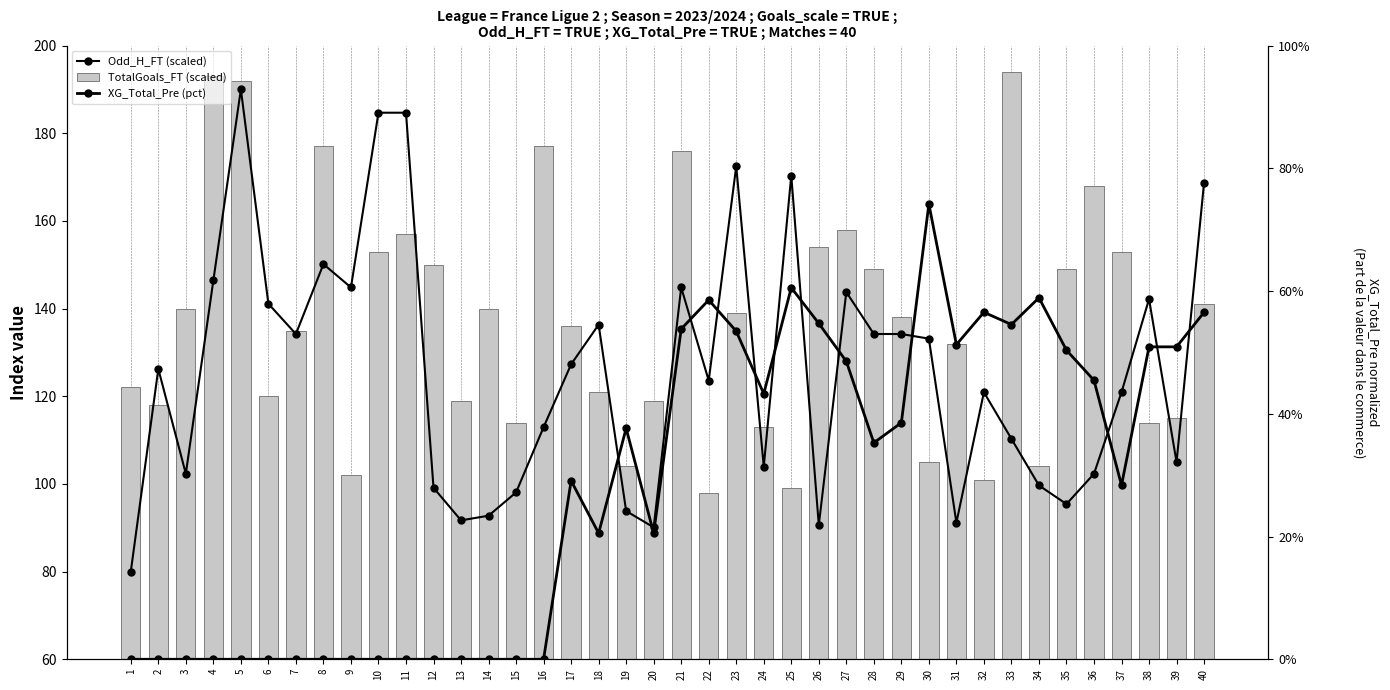

True or false: Odd_H_FT (scaled) has a value of 112.4 at 10.

False